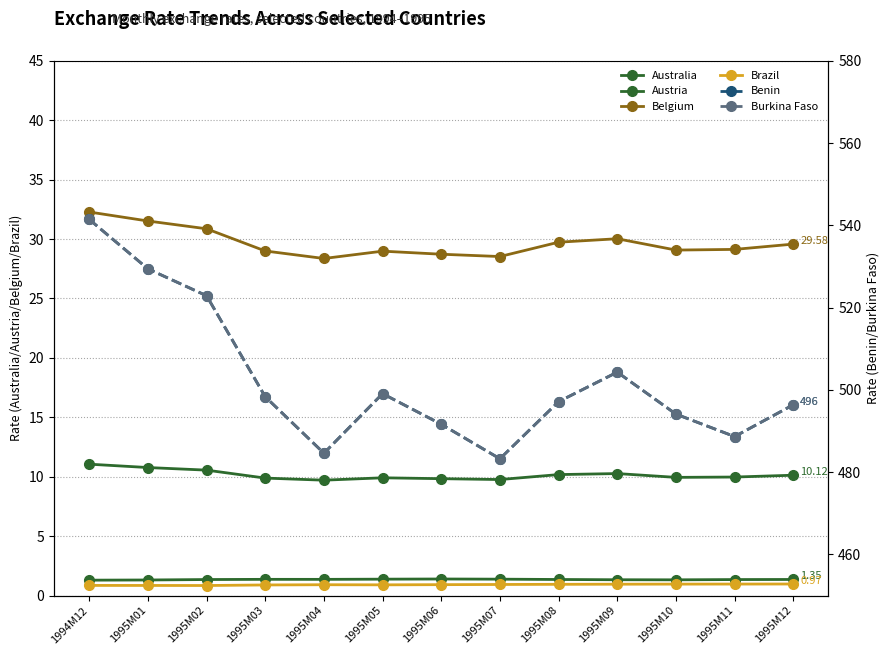

At which label is Australia closest to 1?

1994M12